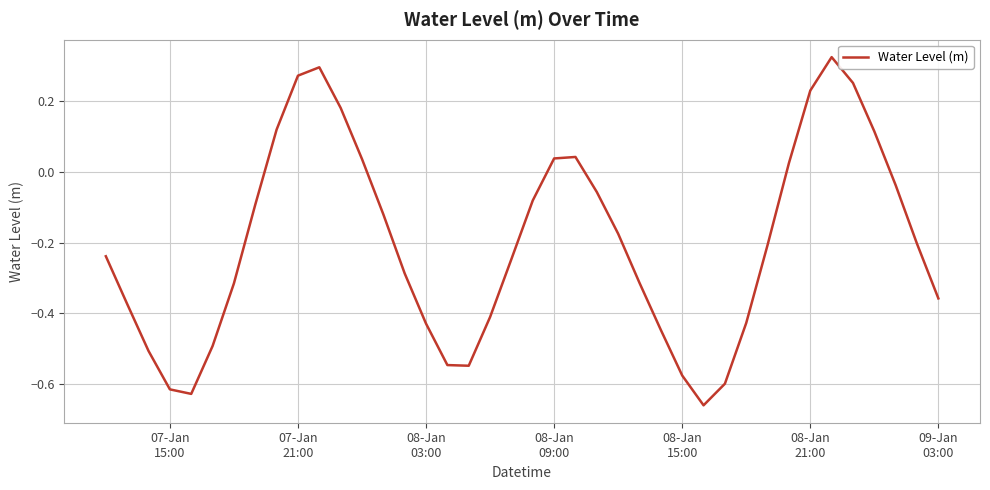

What is the difference between the maximum and minimum values?

1.0